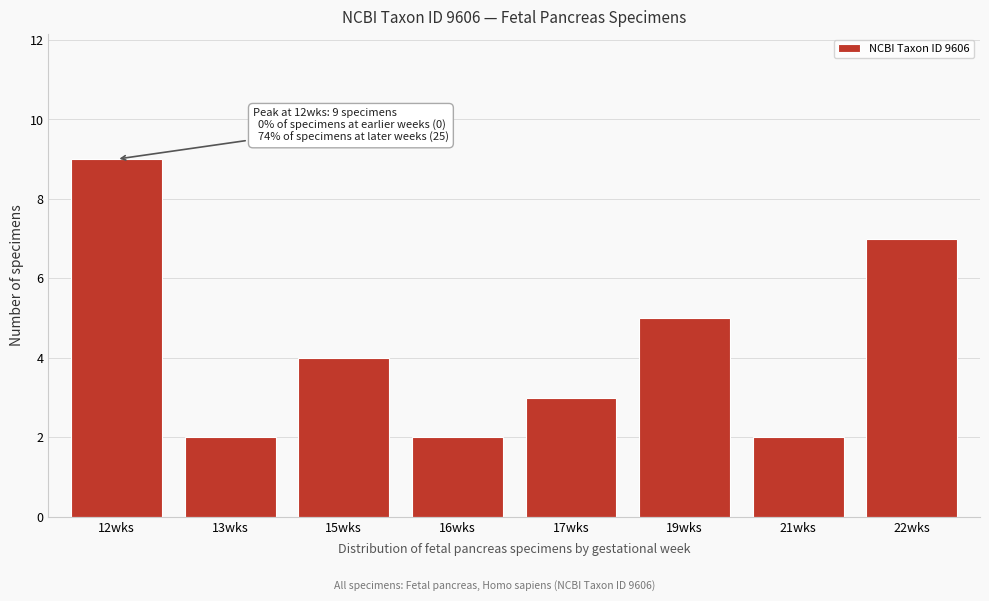

Reading left to right, extract all data points from this chart.

9	2	4	2	3	5	2	7